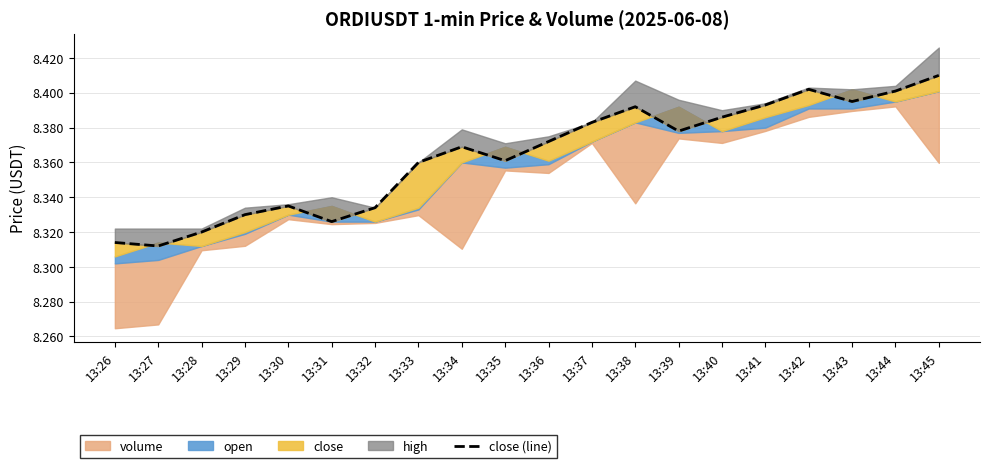

How many categories are shown in the chart?

20